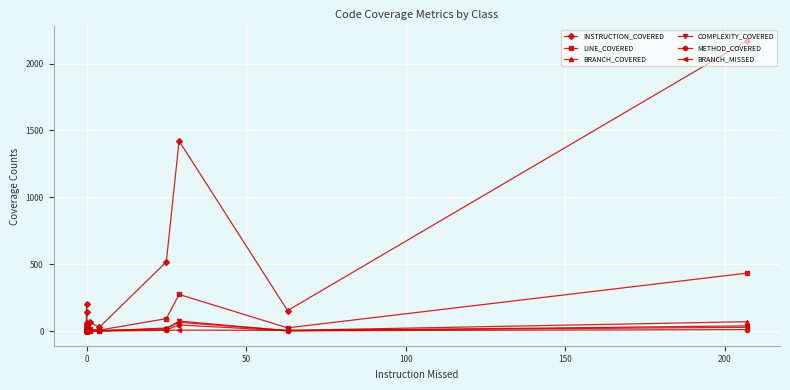

What is the maximum value for METHOD_COVERED?

47